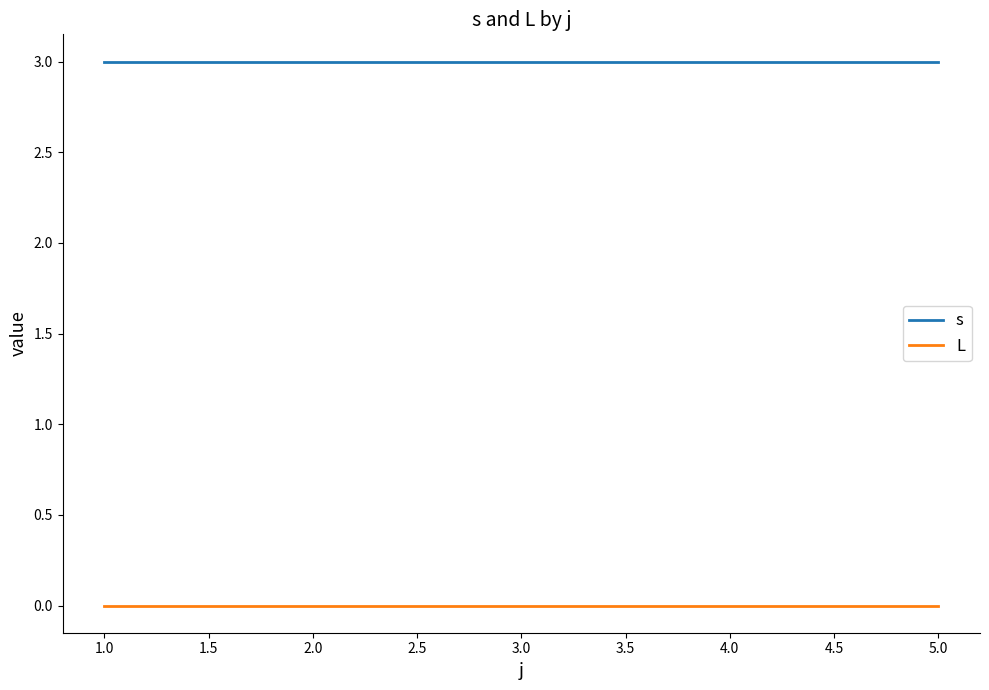

True or false: L has a value of 0 at 3.0.

True